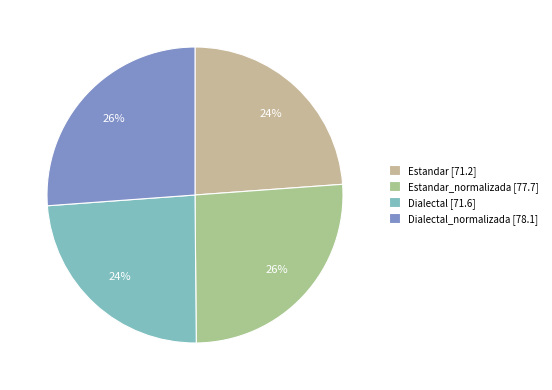

Rank the categories by value from lowest to highest.

Estandar, Dialectal, Estandar_normalizada, Dialectal_normalizada